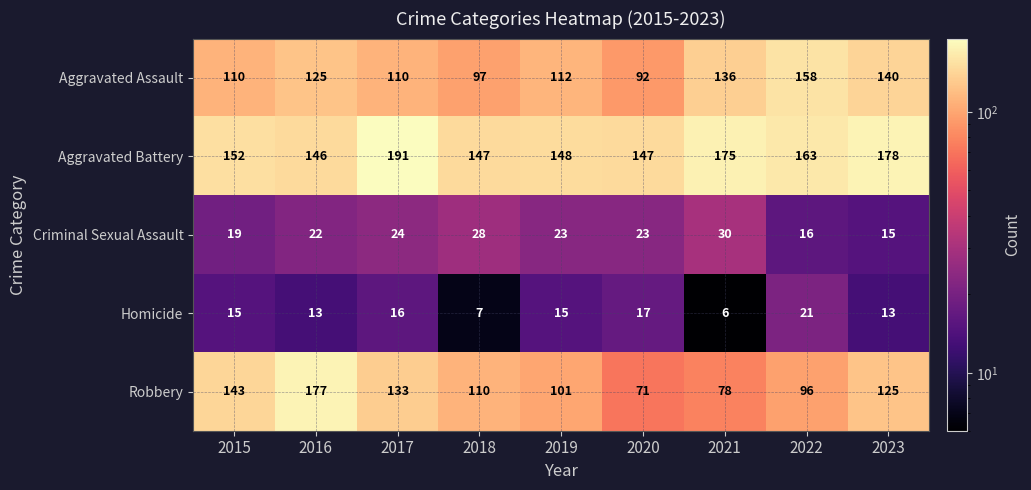

What is the spread (max minus min) of values at 2019?

133